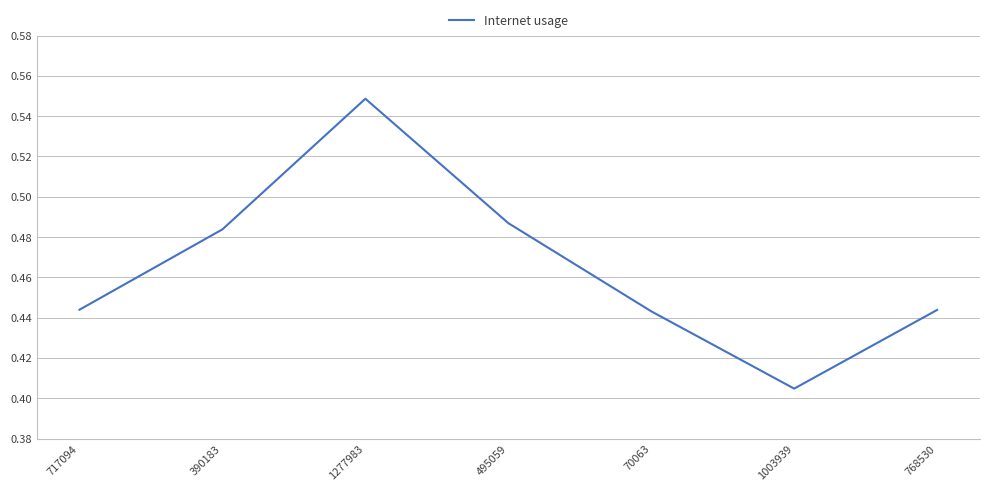

What is the sum of the values at 1003939 and 768530?

0.8